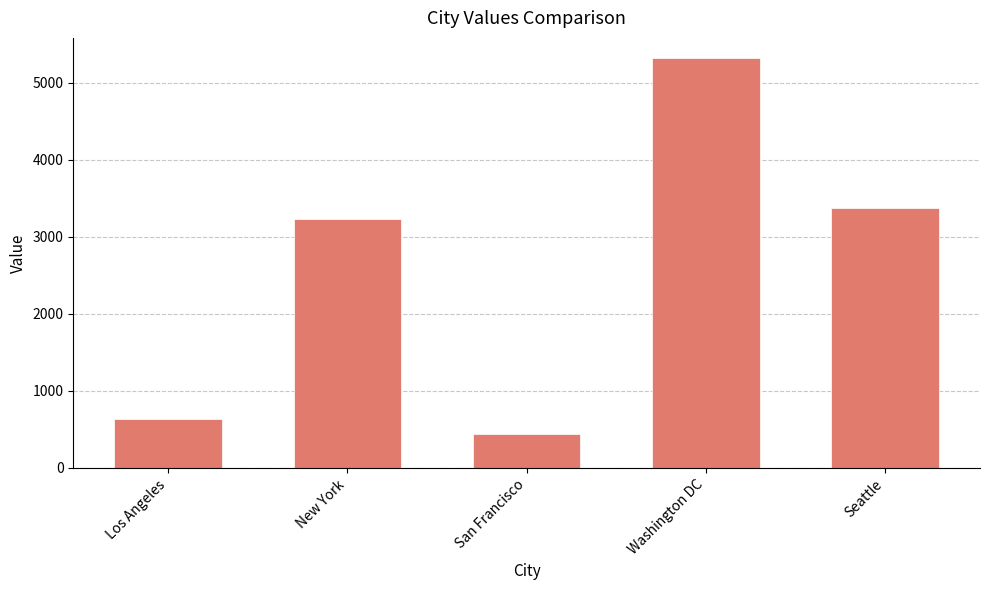

Which has a higher value, Washington DC or San Francisco?

Washington DC